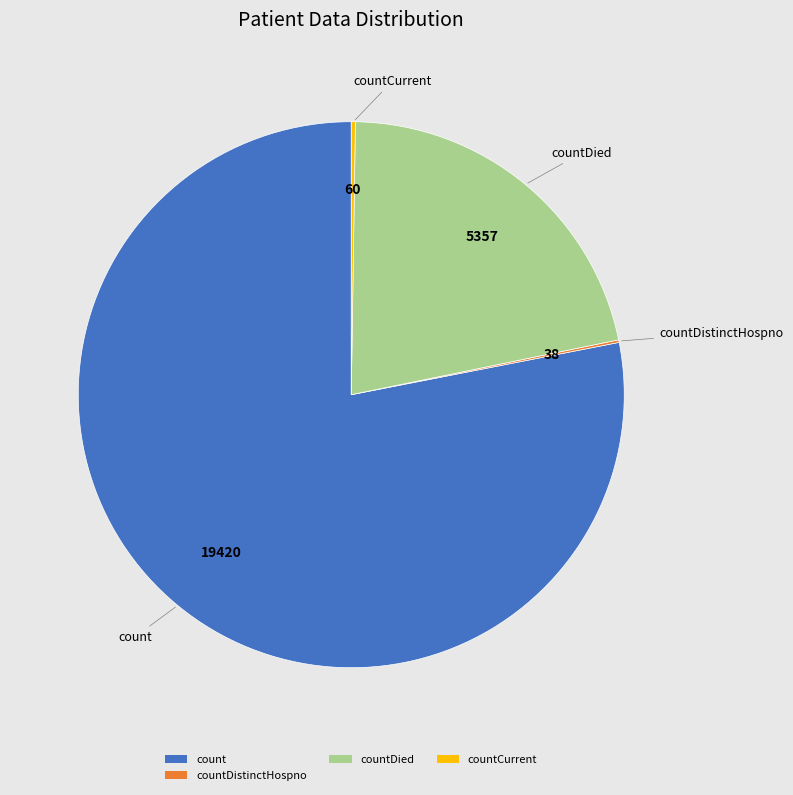

What is the largest slice in the pie chart?

count